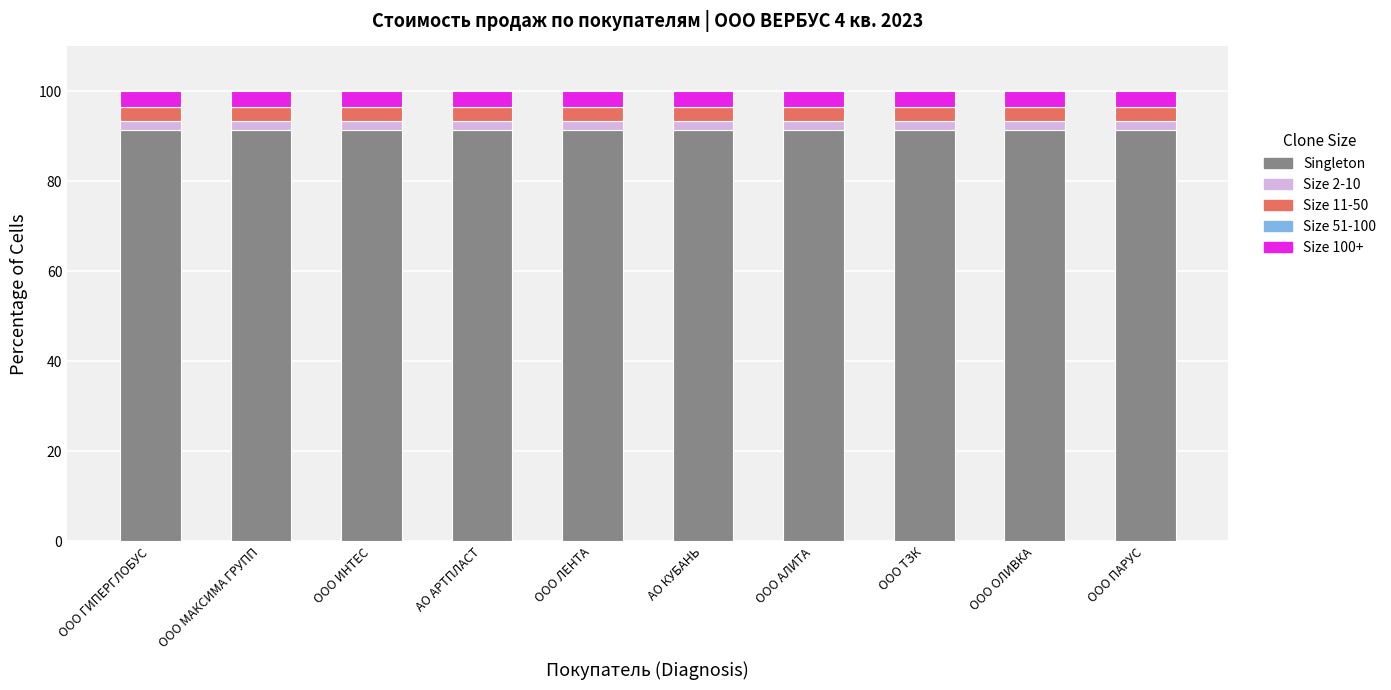

What is the maximum value for Singleton?

91.4